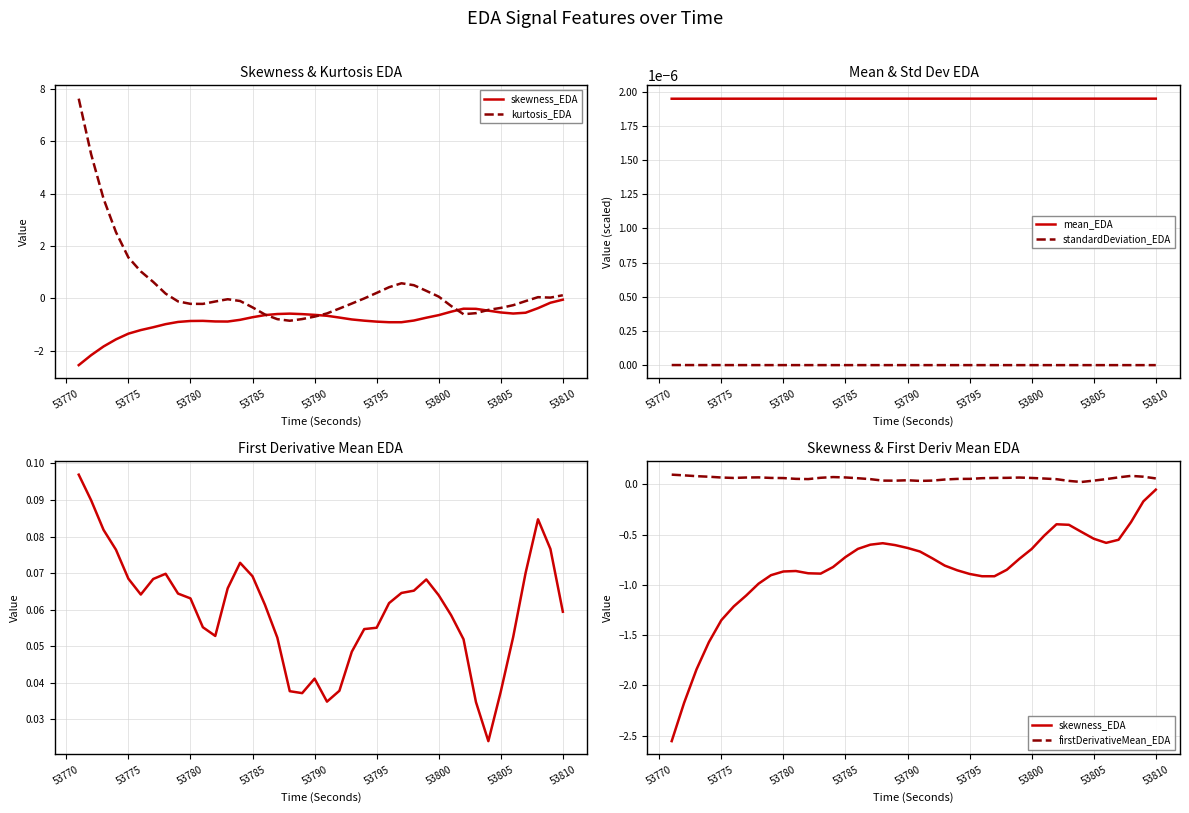

How many lines are shown in the chart?

5